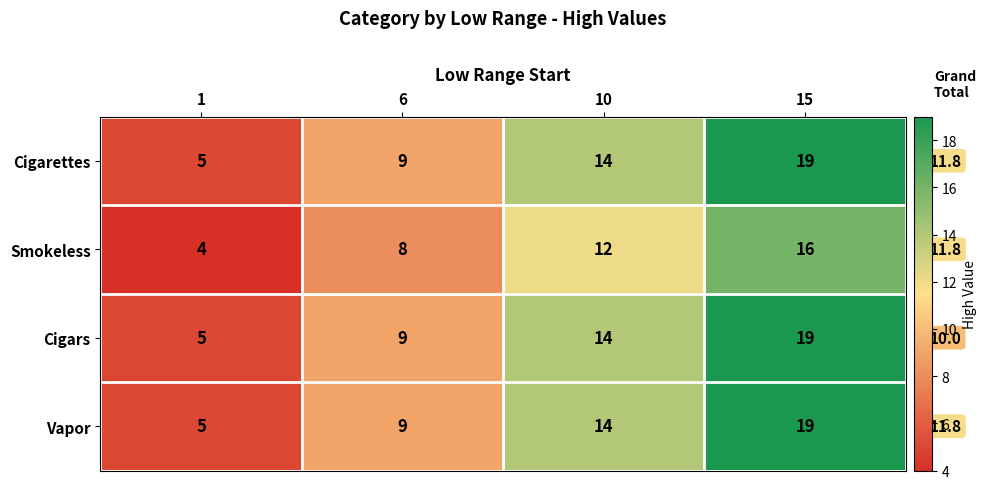

True or false: Vapor has a value of 4 at 6.

False